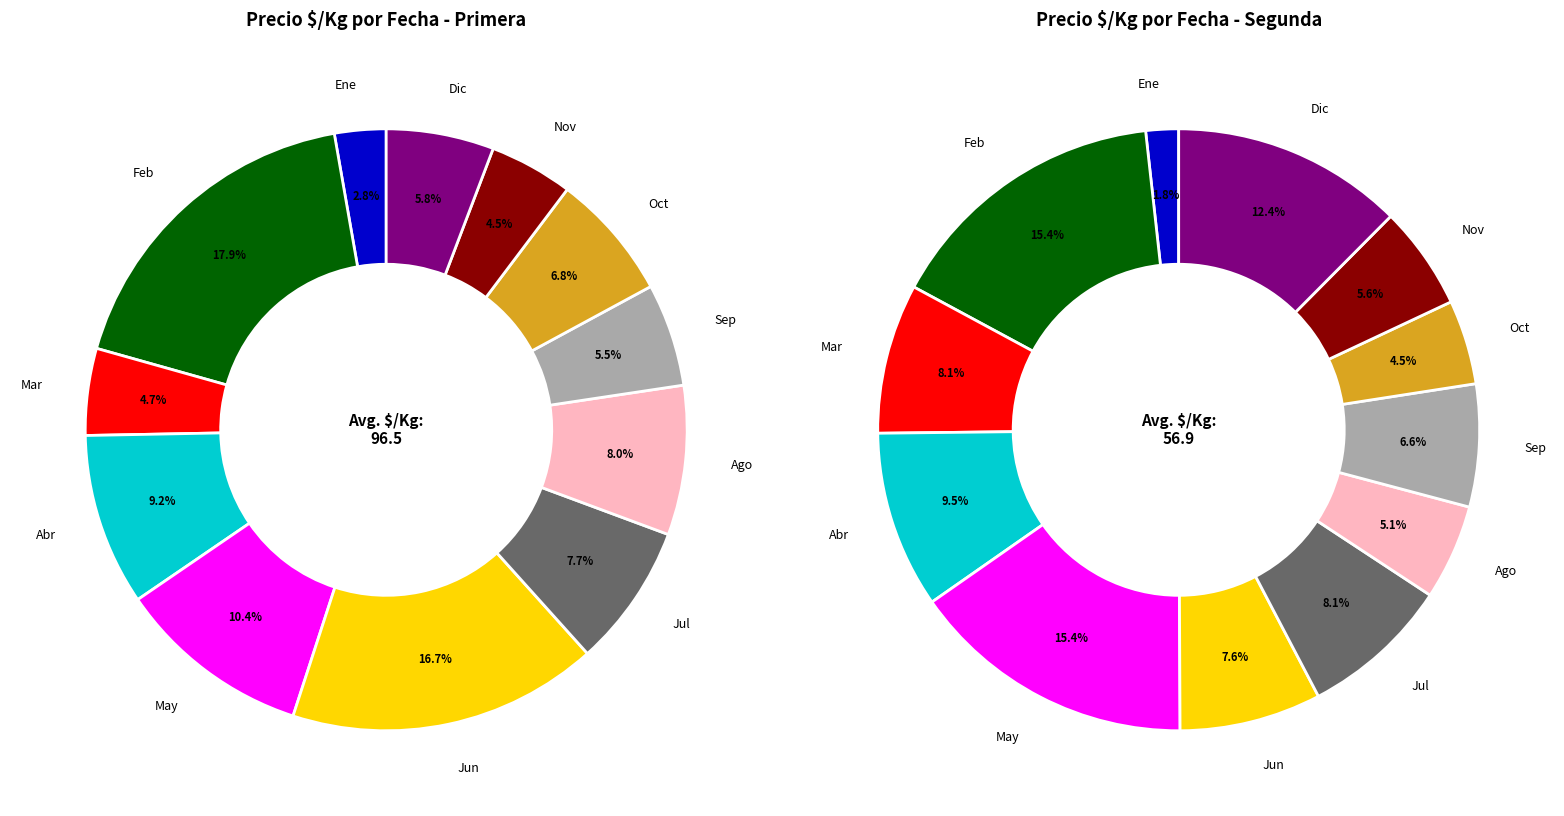

Is there a majority slice in this chart?

No